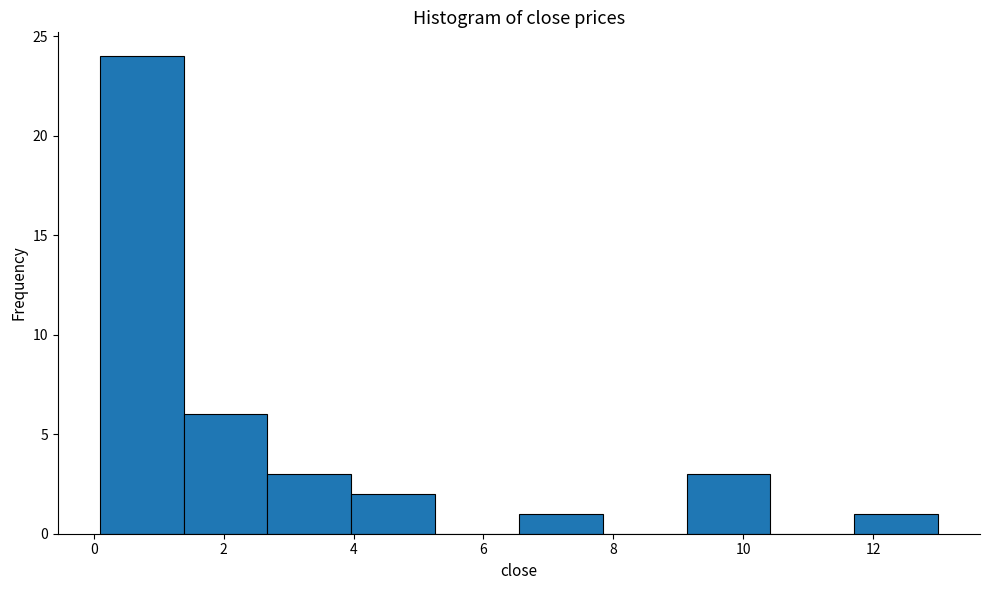

Reading left to right, transcribe this chart: for each bar, give the range it covers on the x-axis and its height. Neither the bar edges nor the heights are printed on the chart, so give them approximately, as read against the axes.

0.0 to 1.4: 24
1.4 to 2.6: 6
2.6 to 4.0: 3
4.0 to 5.2: 2
5.2 to 6.6: 0
6.6 to 7.8: 1
7.8 to 9.2: 0
9.2 to 10.4: 3
10.4 to 11.8: 0
11.8 to 13.0: 1